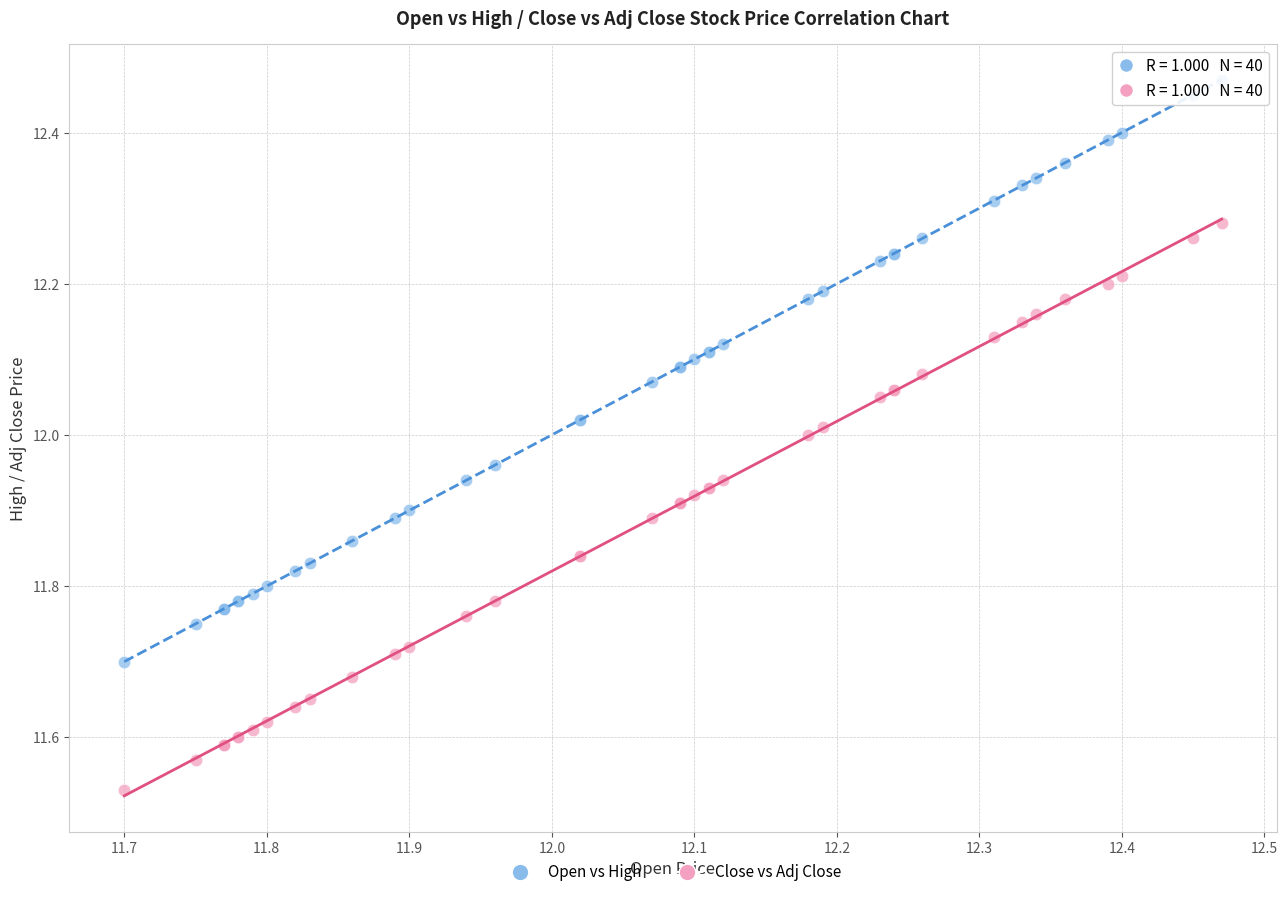

What are all the series names shown in the legend?

Open vs High, Close vs Adj Close